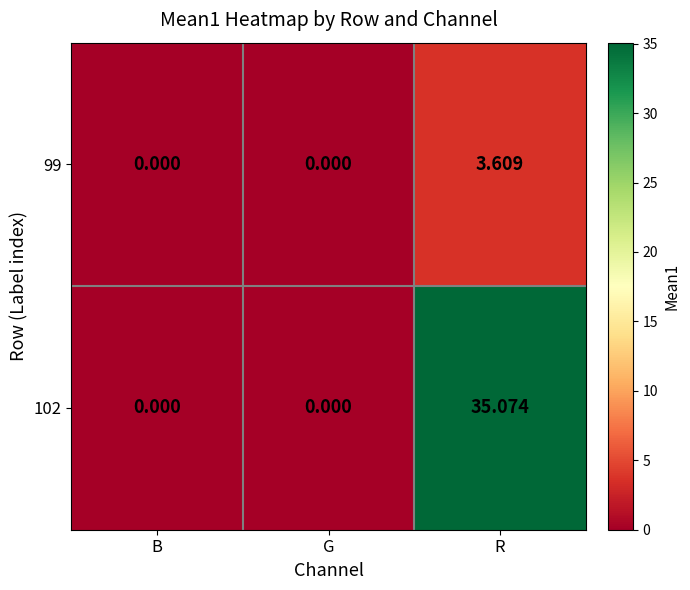

At which label does 102 reach its peak?

R